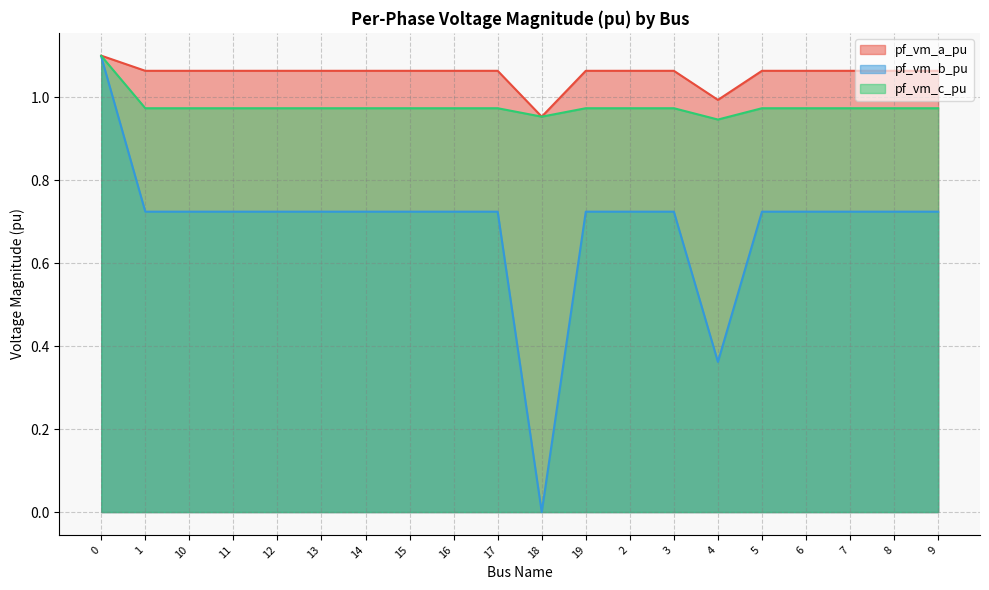

What is the label of the 6th point from the right?

4